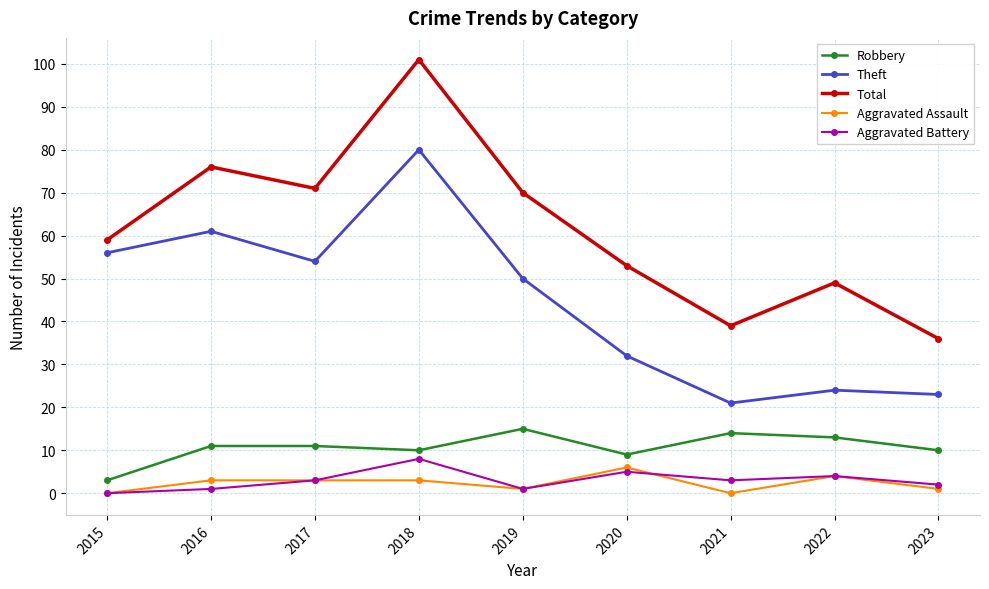

What is the value of the Aggravated Assault point at the 2nd from the left?

3